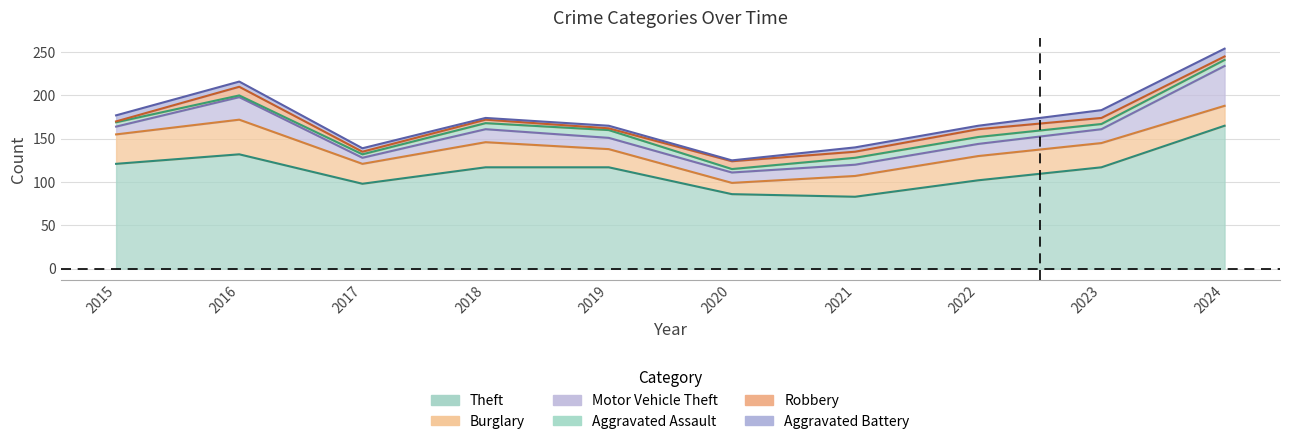

What is the value of the Theft point at the 4th from the left?

117